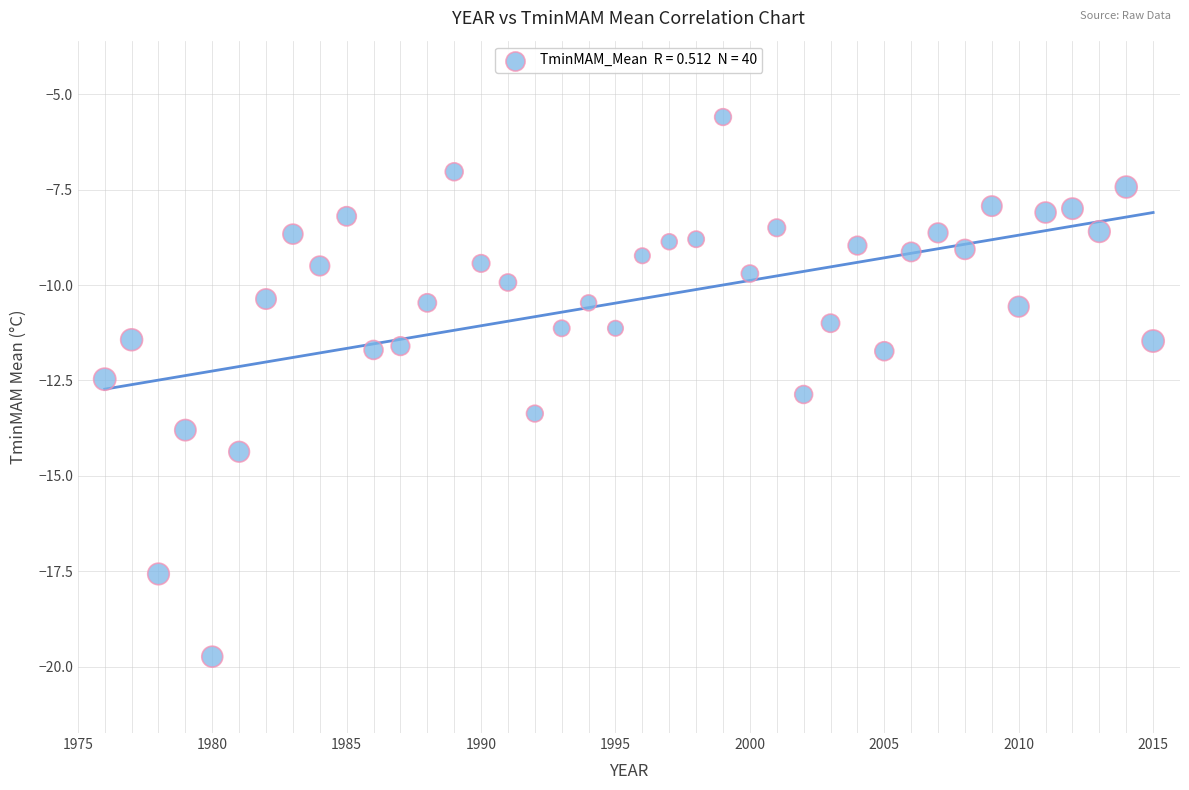

What is the range of Y values (max minus min)?

14.1